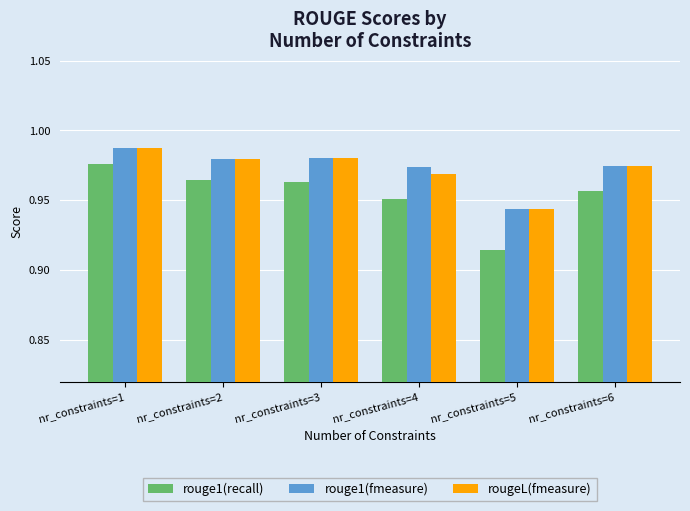

The value of rouge1(fmeasure) at nr_constraints=3 is 1.4. True or false?

False